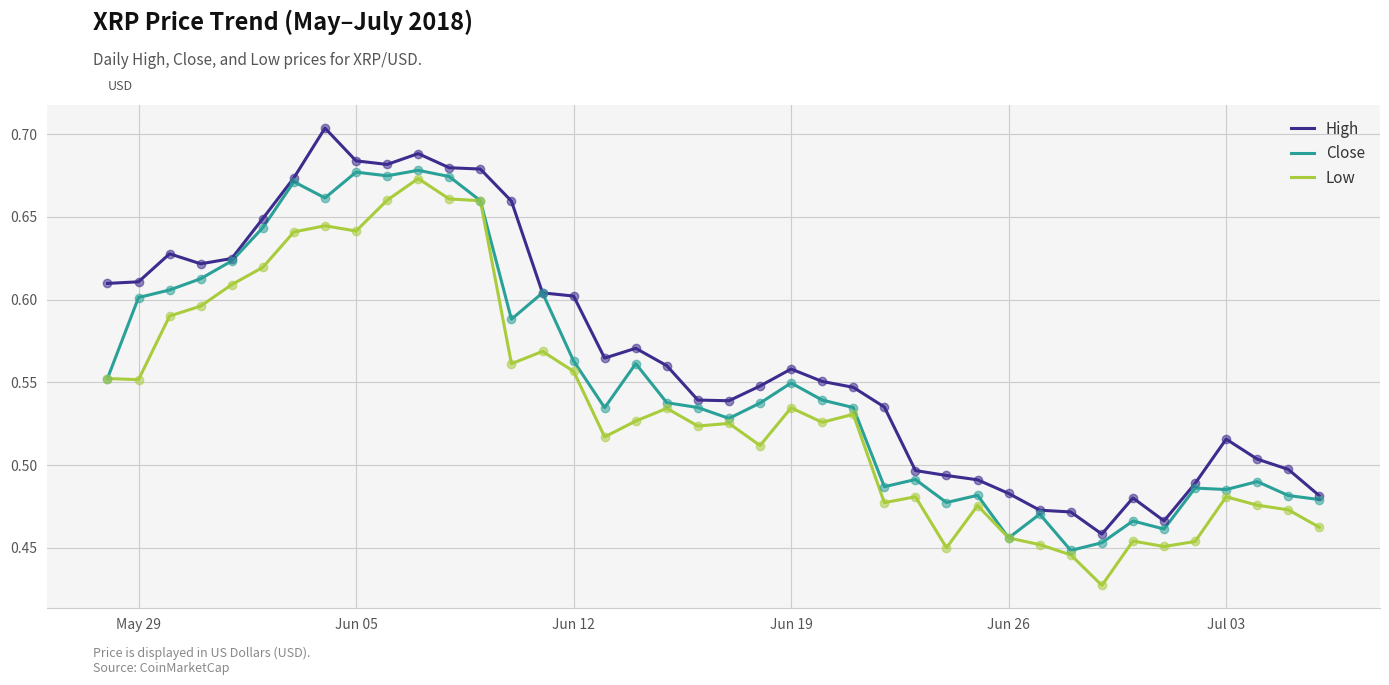

Which series has the largest total across all categories?

High